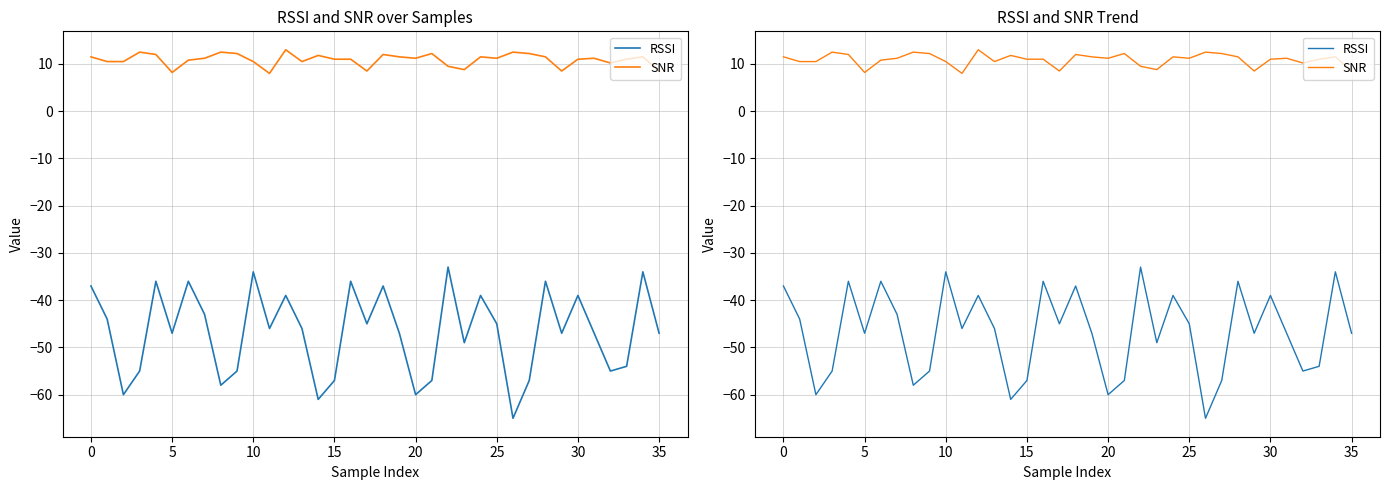

Which has a higher value, 34 or 11?

34